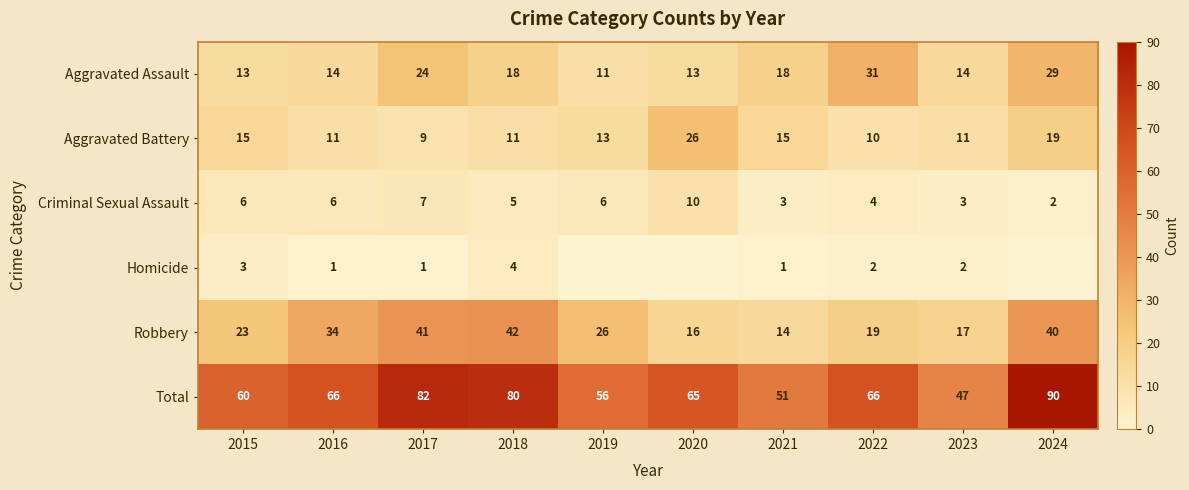

The Criminal Sexual Assault series shows 6 at 2015. True or false?

True